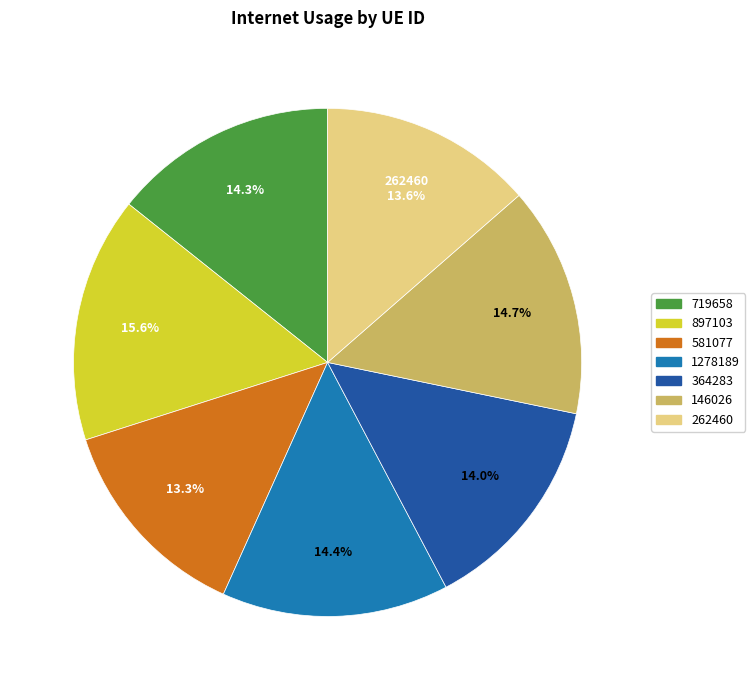

The 262460 slice represents 14% of the pie. True or false?

True